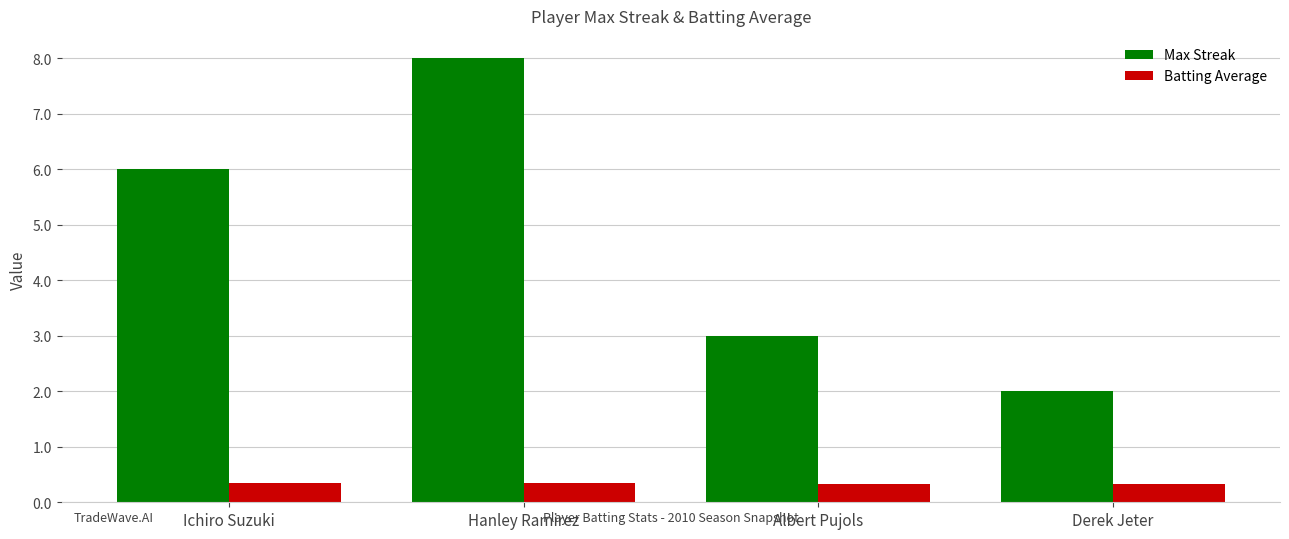

Between Ichiro Suzuki and Hanley Ramirez, which series saw the biggest shift?

Max Streak